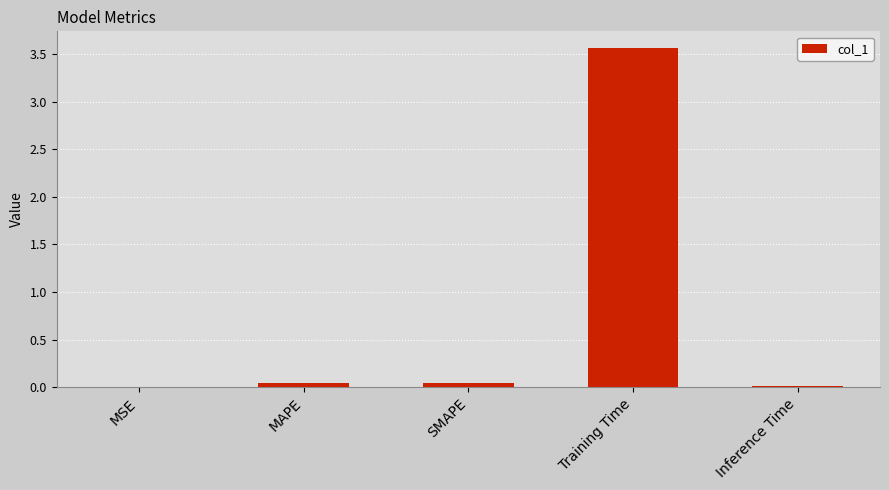

What is the sum of all values?

3.7